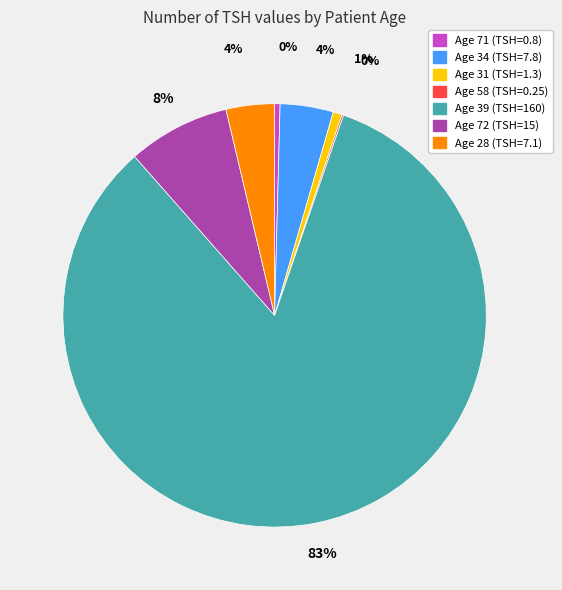

To the nearest percent, what is the difference between the largest and smallest slice percentages?

83%